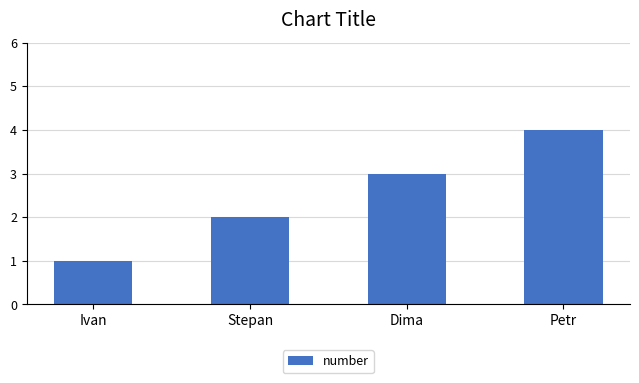

Does the chart contain any negative values?

No